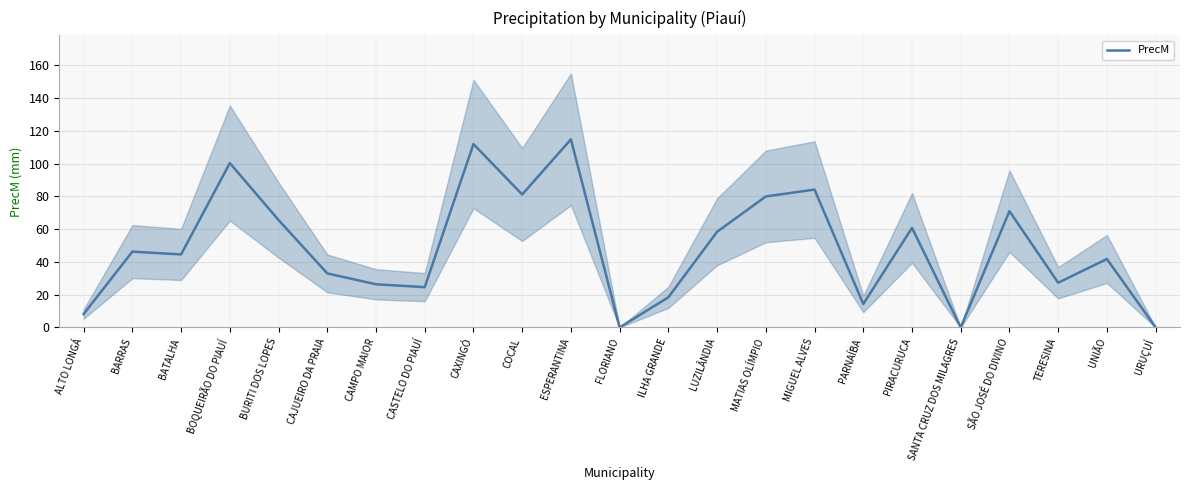

What is the ratio of the value at MIGUEL ALVES to the value at MATIAS OLÍMPIO?

1.1